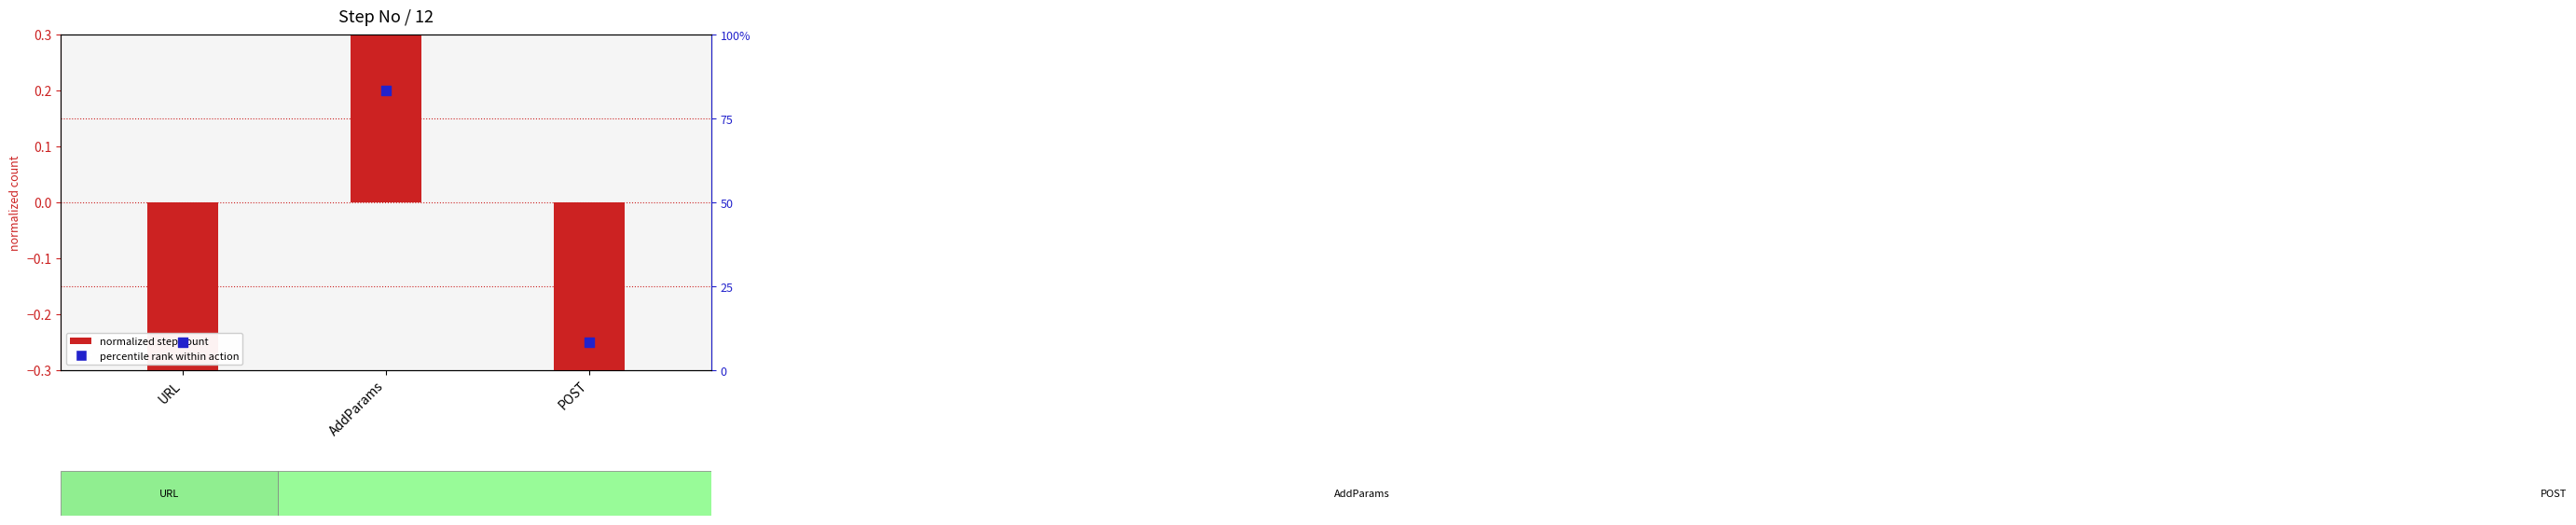

At which category is the sum across all series the highest?

AddParams